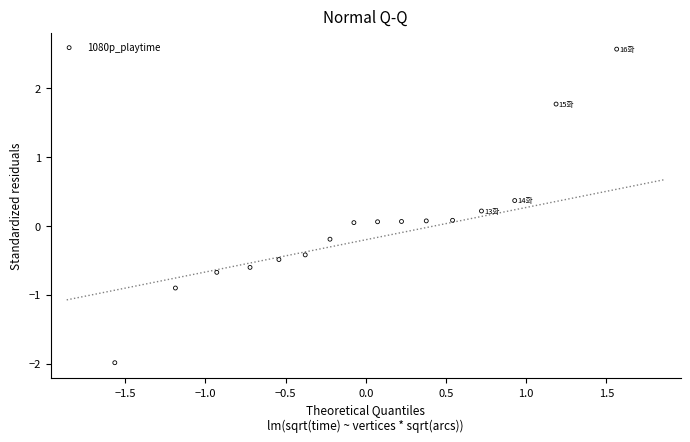

What is the range of Y values (max minus min)?

4.6